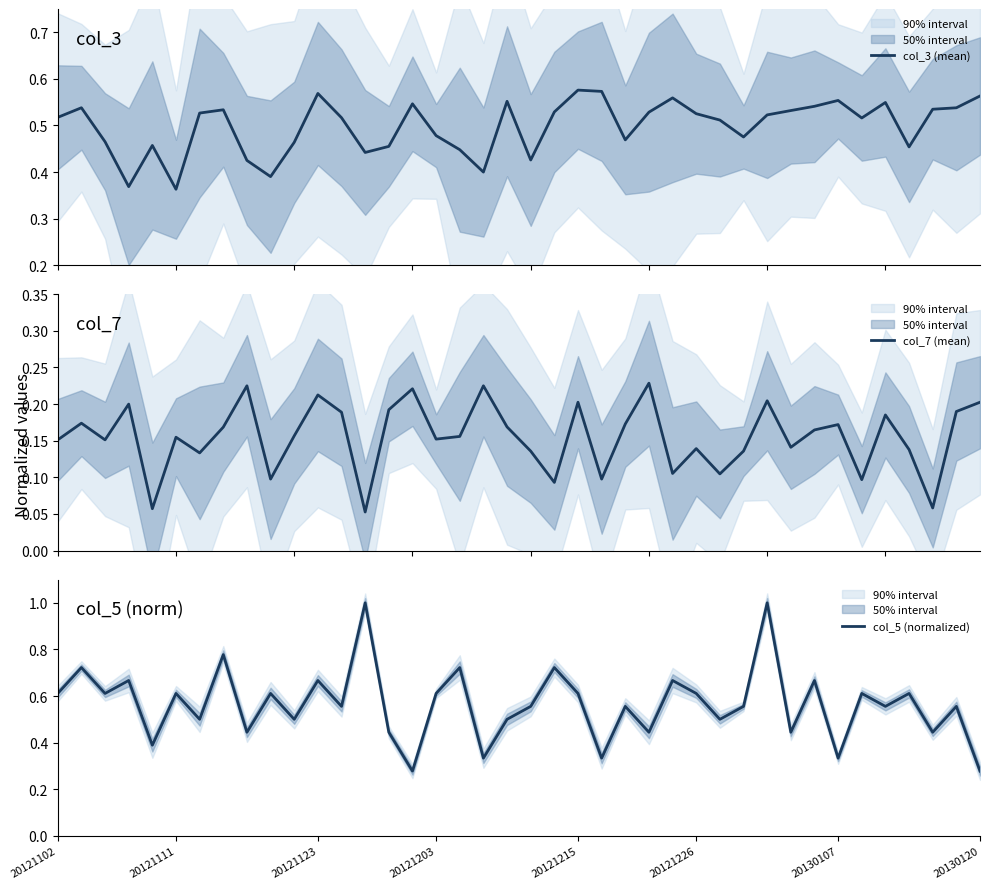

Where is col_7 (mean) nearest to the value 0?

13